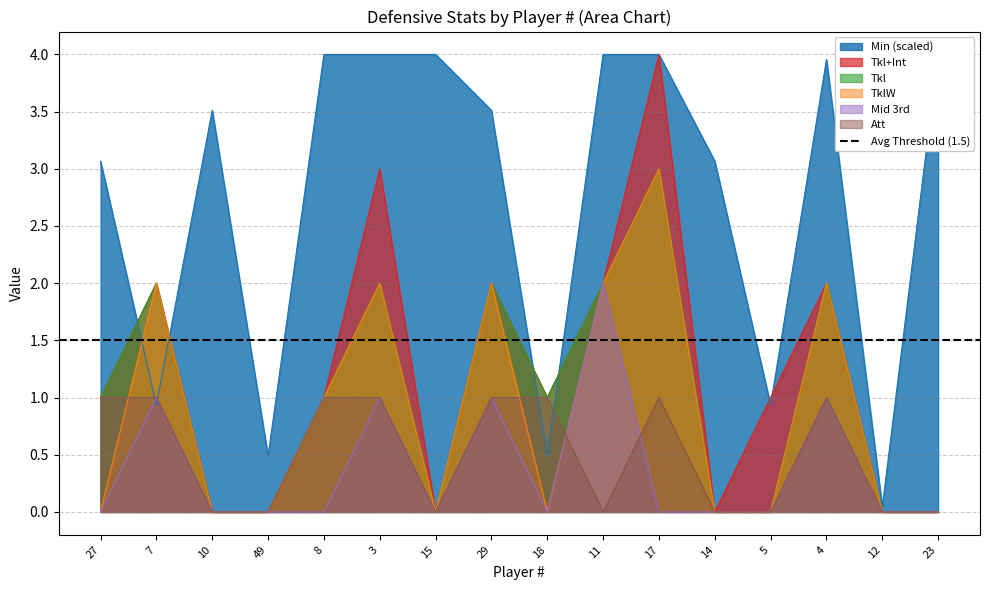

Which series has the widest spread of values?

Tkl+Int